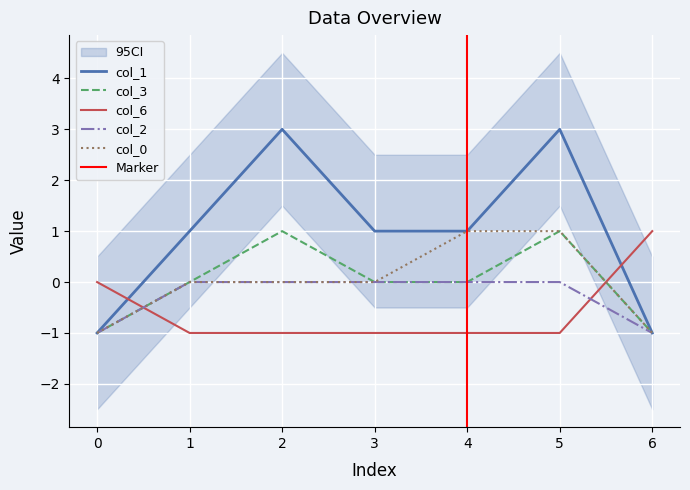

What are all the series names shown in the legend?

col_1, col_3, col_6, col_2, col_0